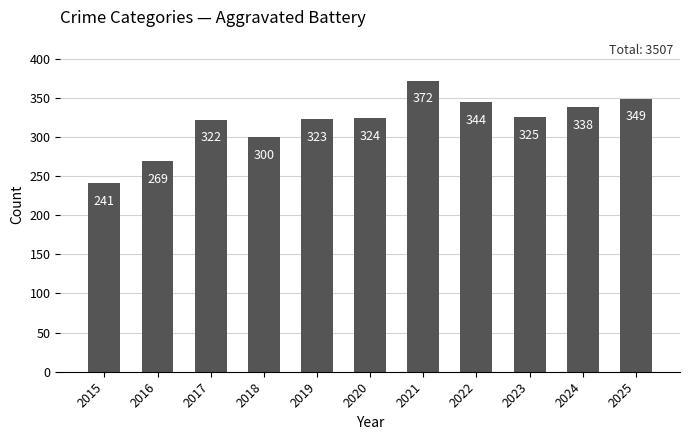

Rank the categories by value from lowest to highest.

2015, 2016, 2018, 2017, 2019, 2020, 2023, 2024, 2022, 2025, 2021